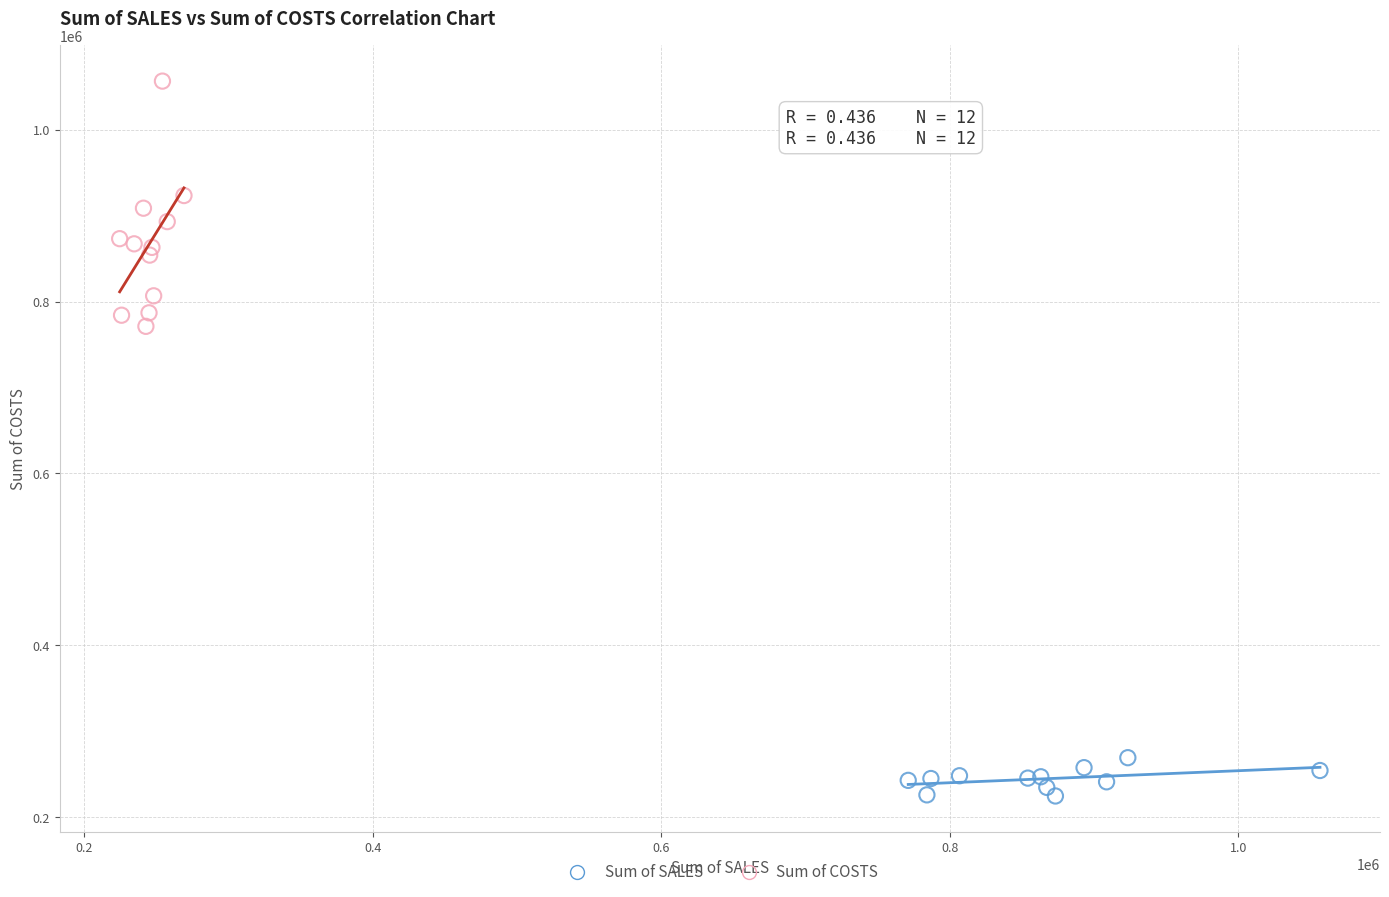

Which series contains the lowest Y value?

Sum of SALES